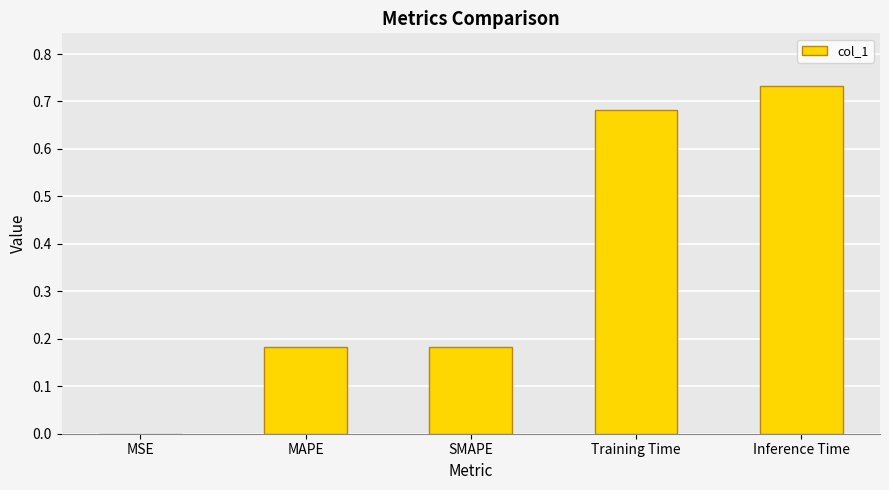

What is the sum of all values?

1.8